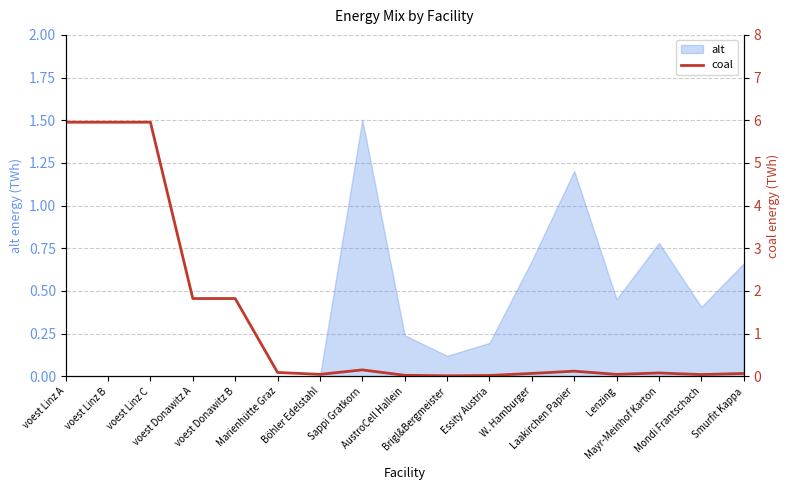

At which category does the data reach its first local peak?

Sappi Gratkorn